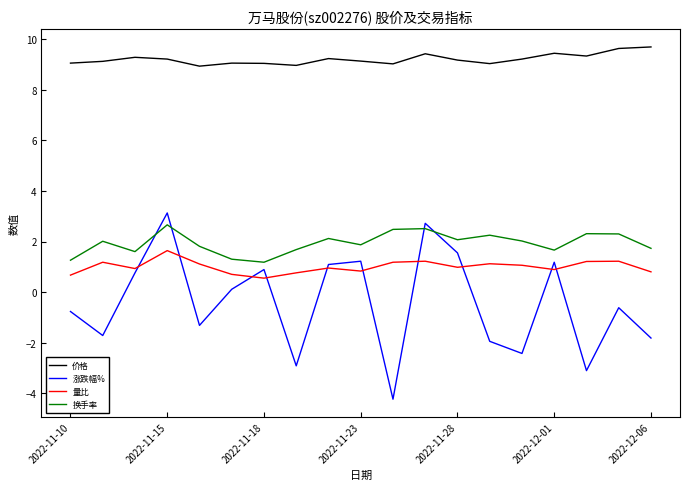

Which series has the largest range (max minus min)?

涨跌幅%